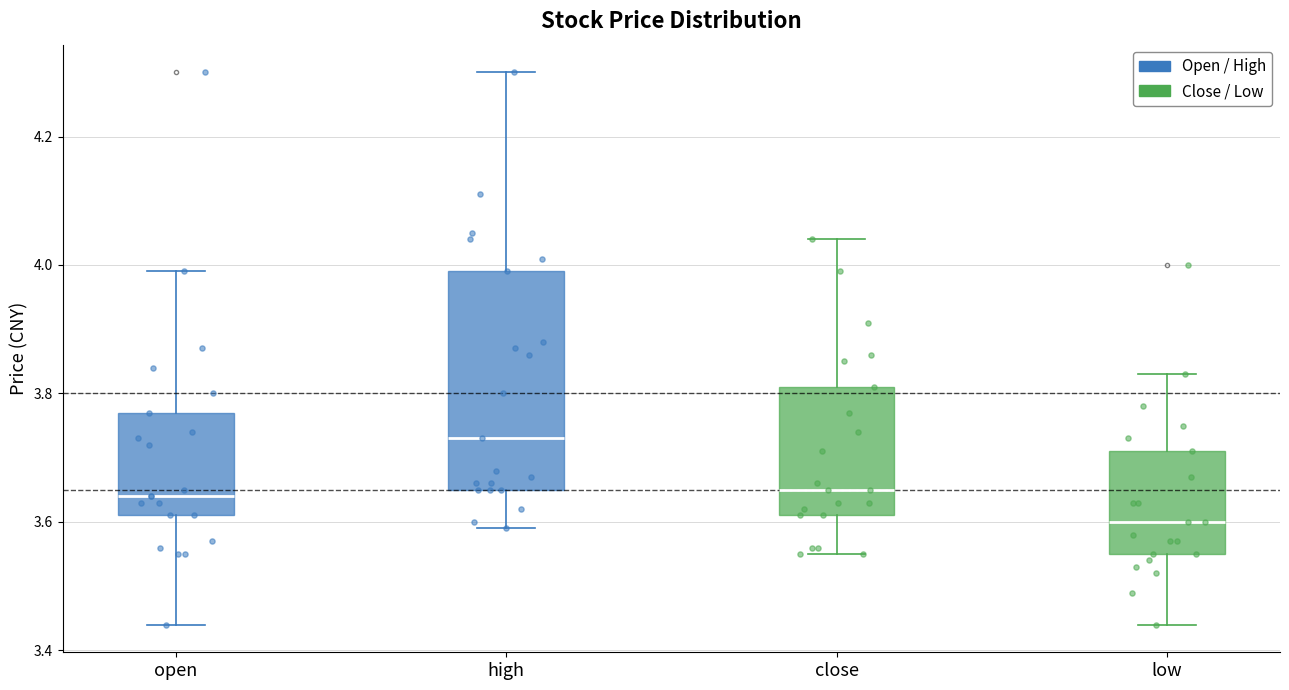

Reading left to right, transcribe this box plot: for each box, give where its median line is, the range the box spans, and where its two whiskers end, as read against the y-axis. The values are not printed on the chart, so give them approximately, as read against the axis.

open: median 3.64, box 3.62 to 3.78, whiskers 3.44 to 4.00
high: median 3.74, box 3.66 to 4.00, whiskers 3.60 to 4.30
close: median 3.66, box 3.62 to 3.82, whiskers 3.56 to 4.04
low: median 3.60, box 3.56 to 3.72, whiskers 3.44 to 3.84